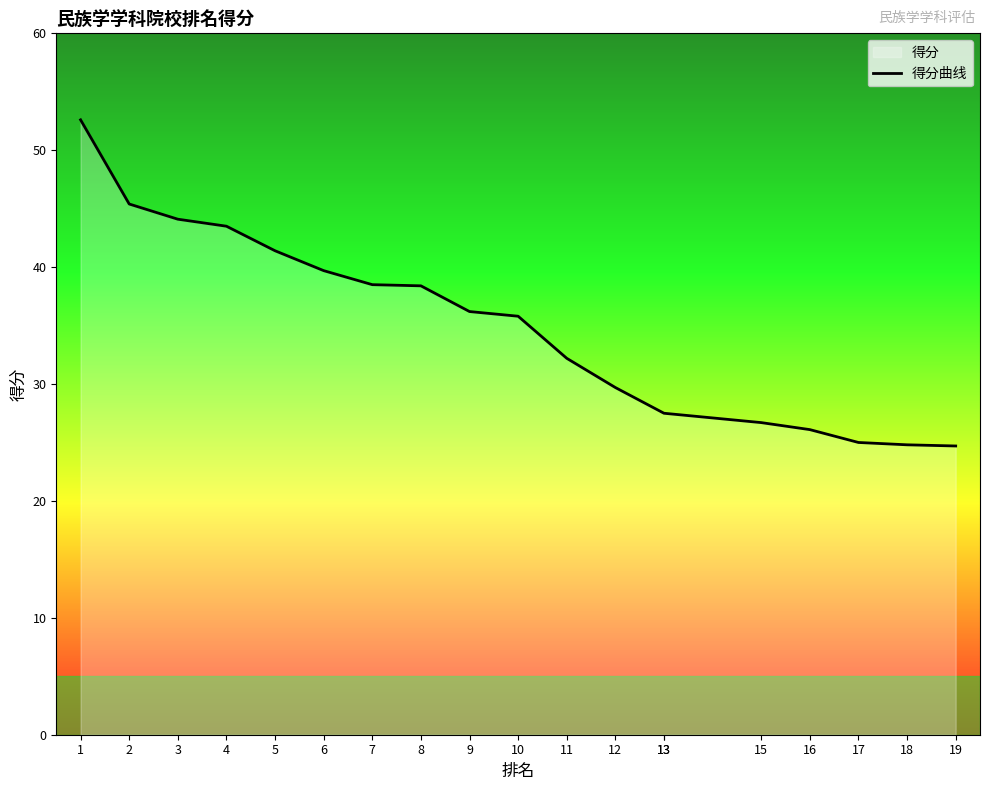

How many lines are shown in the chart?

1